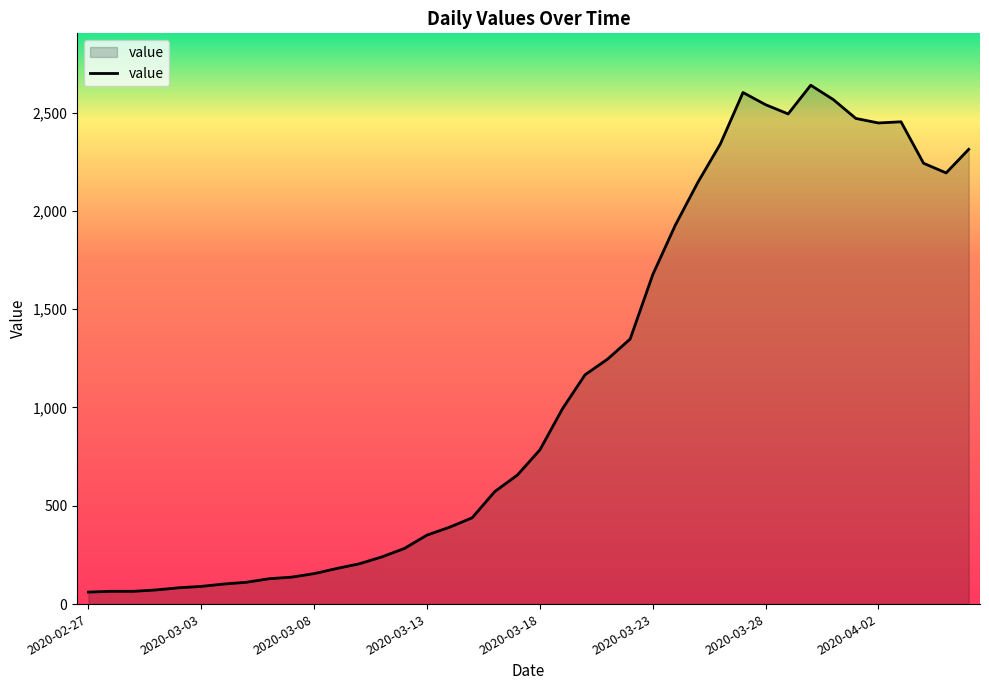

What is the difference between the maximum and minimum values?

2578